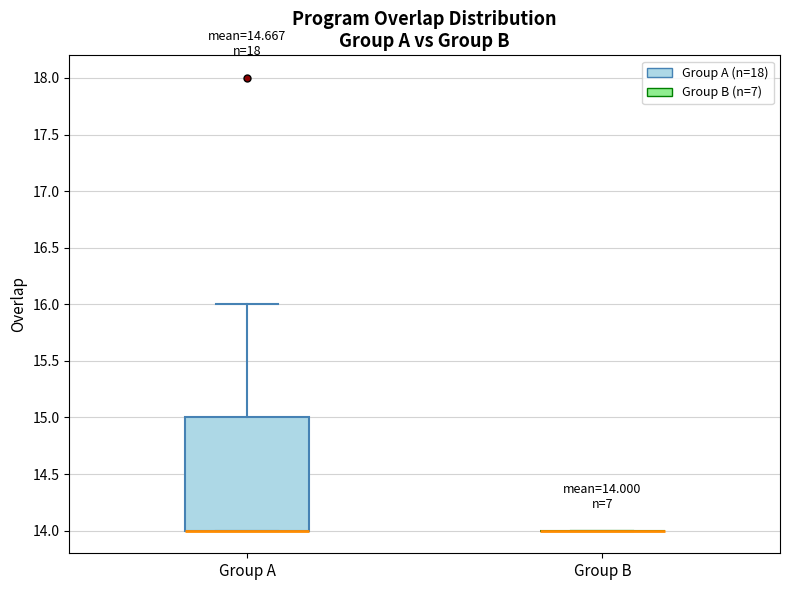

Which box is the tallest, from its lower edge to its upper edge?

Group A